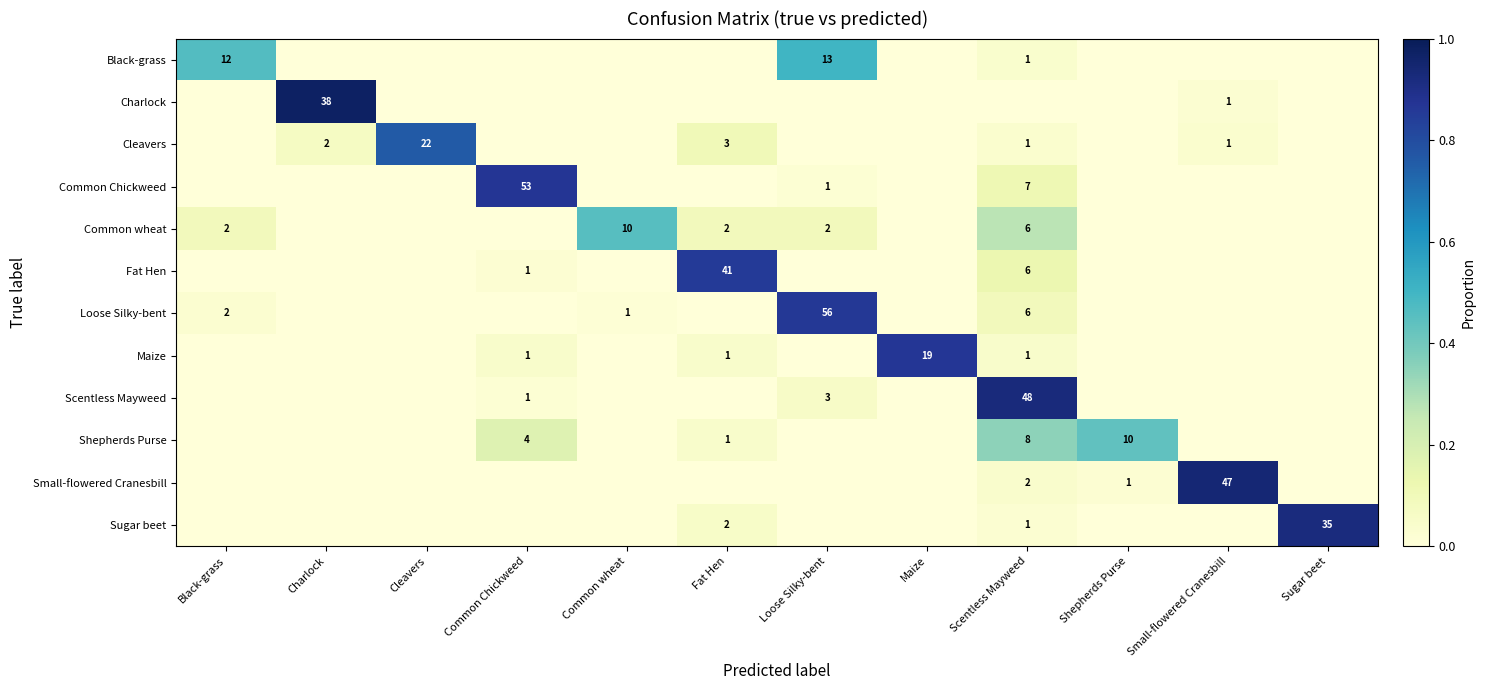

The value of Small-flowered Cranesbill at Scentless Mayweed is 1. True or false?

False